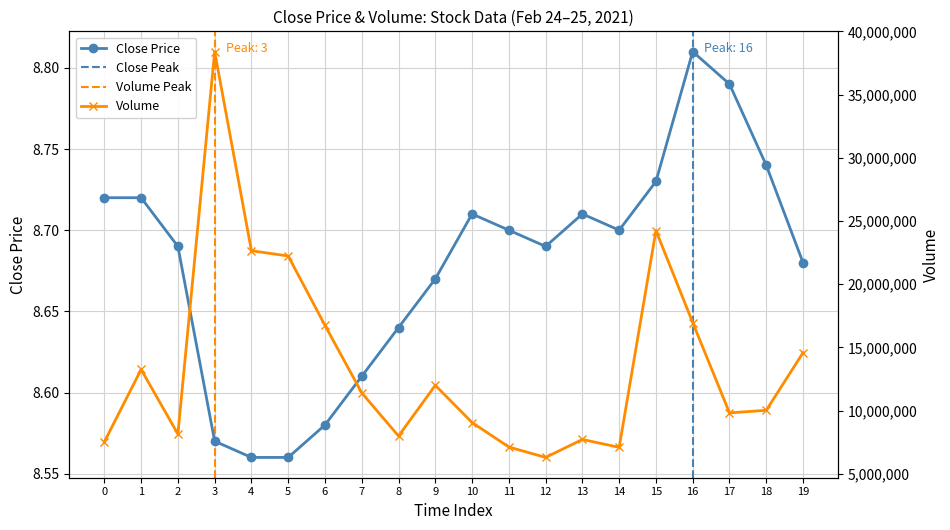

True or false: close and volume intersect in this chart.

False